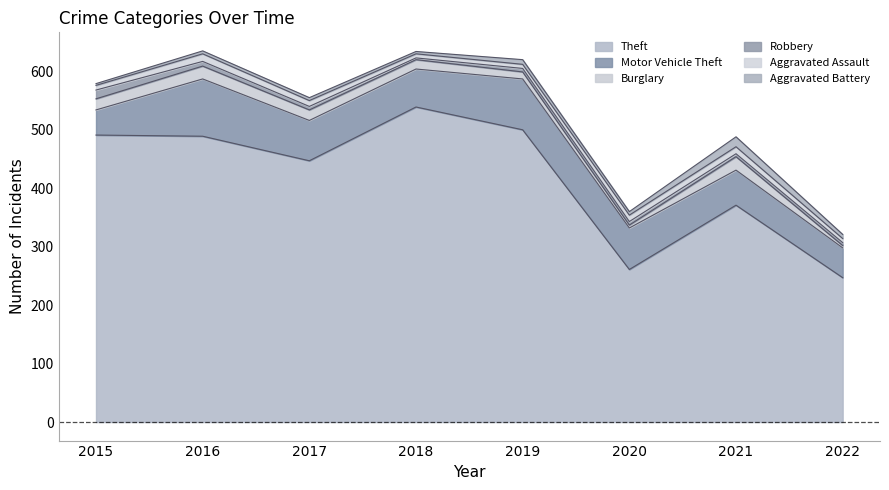

Does the chart have visible grid lines?

No